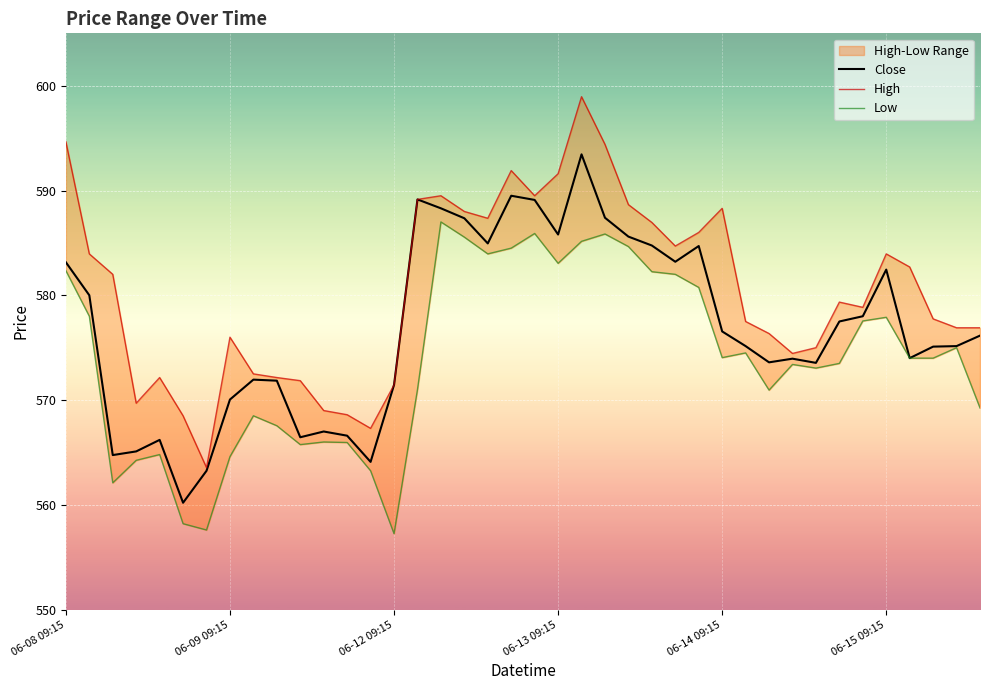

Rank the series by their maximum value, from lowest to highest.

Low, Close, High